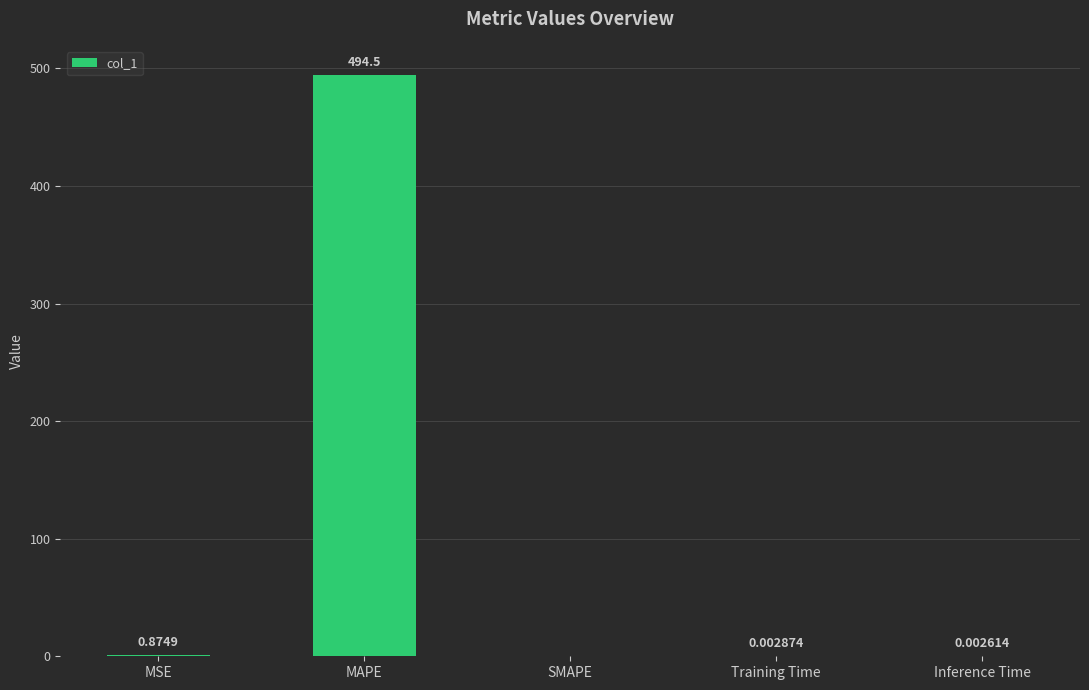

What is the change in value from MSE to MAPE?

+493.6